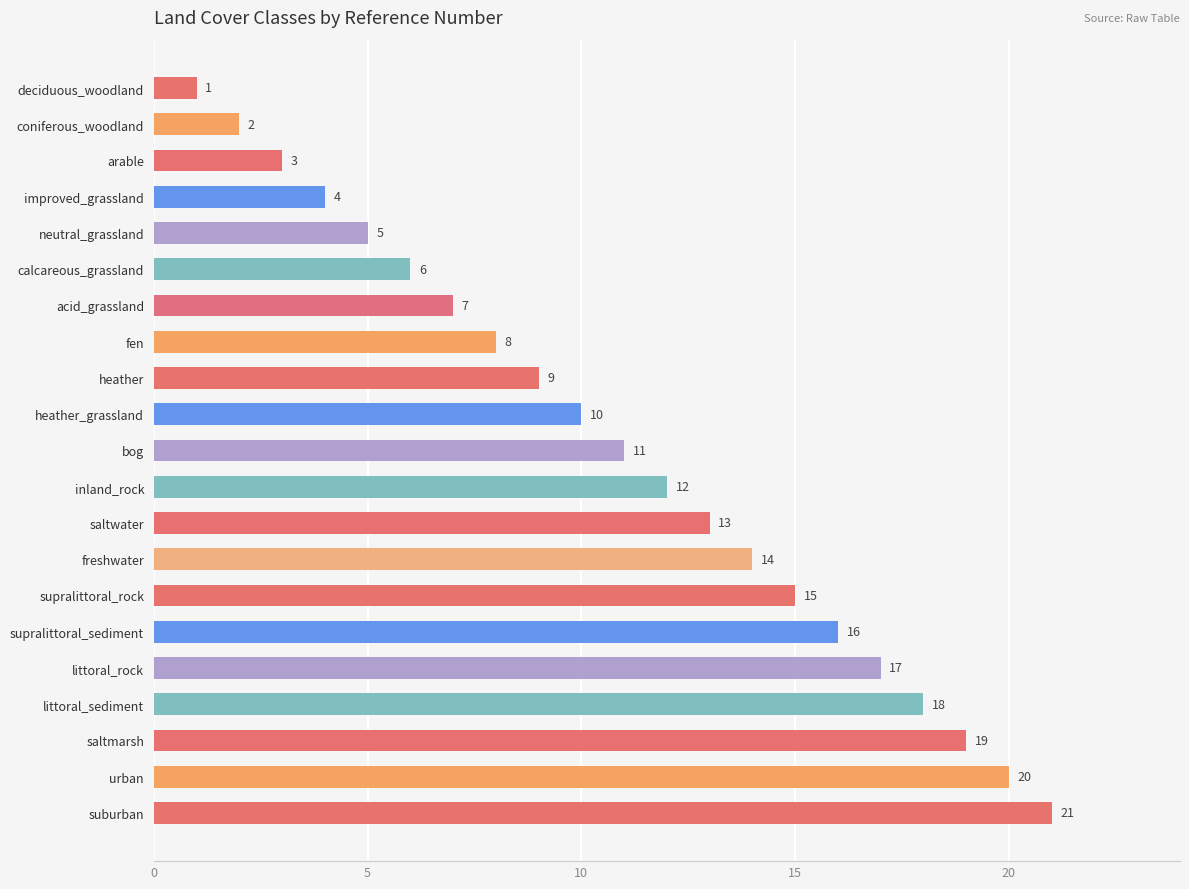

At which label is the value closest to 11?

bog